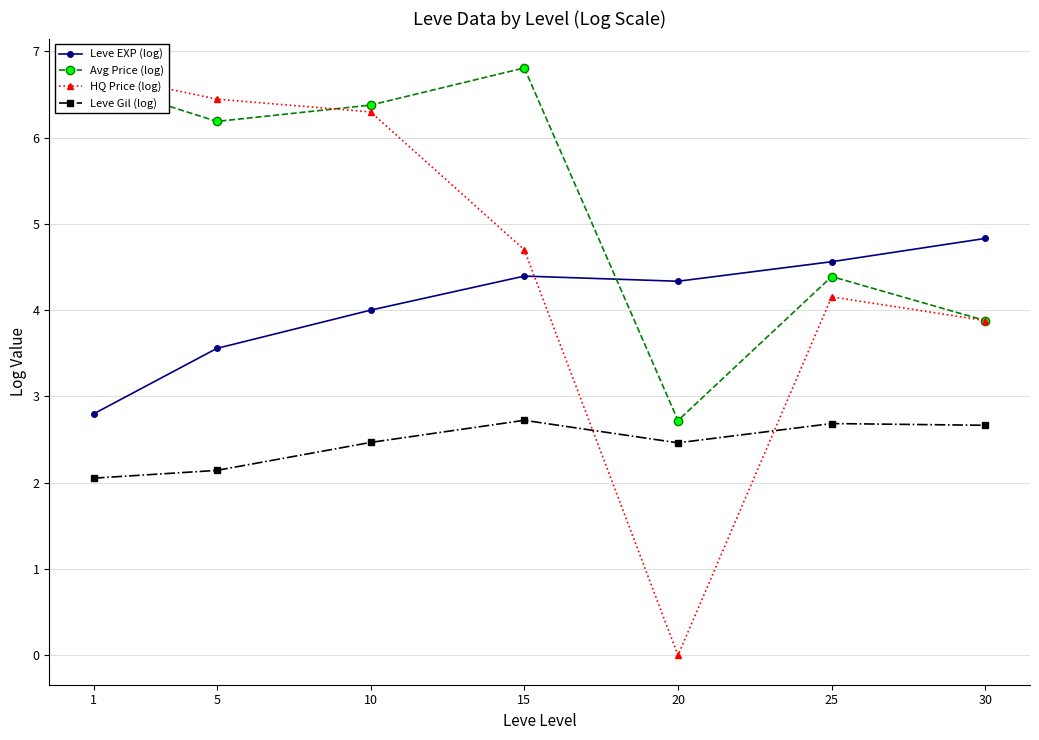

Where does the HQ Price (log) series first go above 4?

1